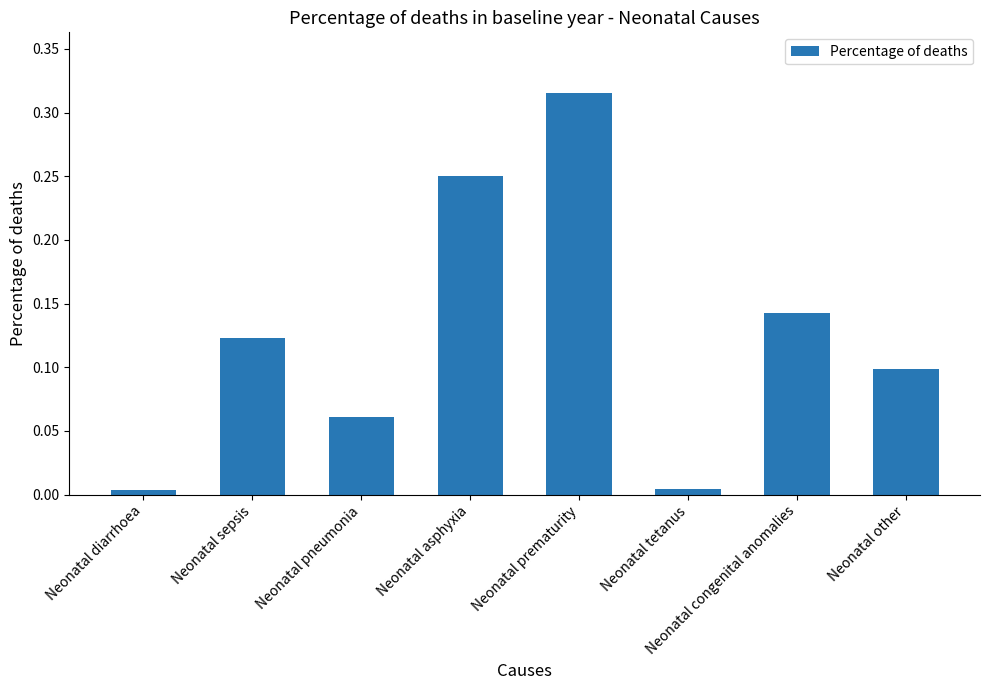

What is the sum of all values?

1.0